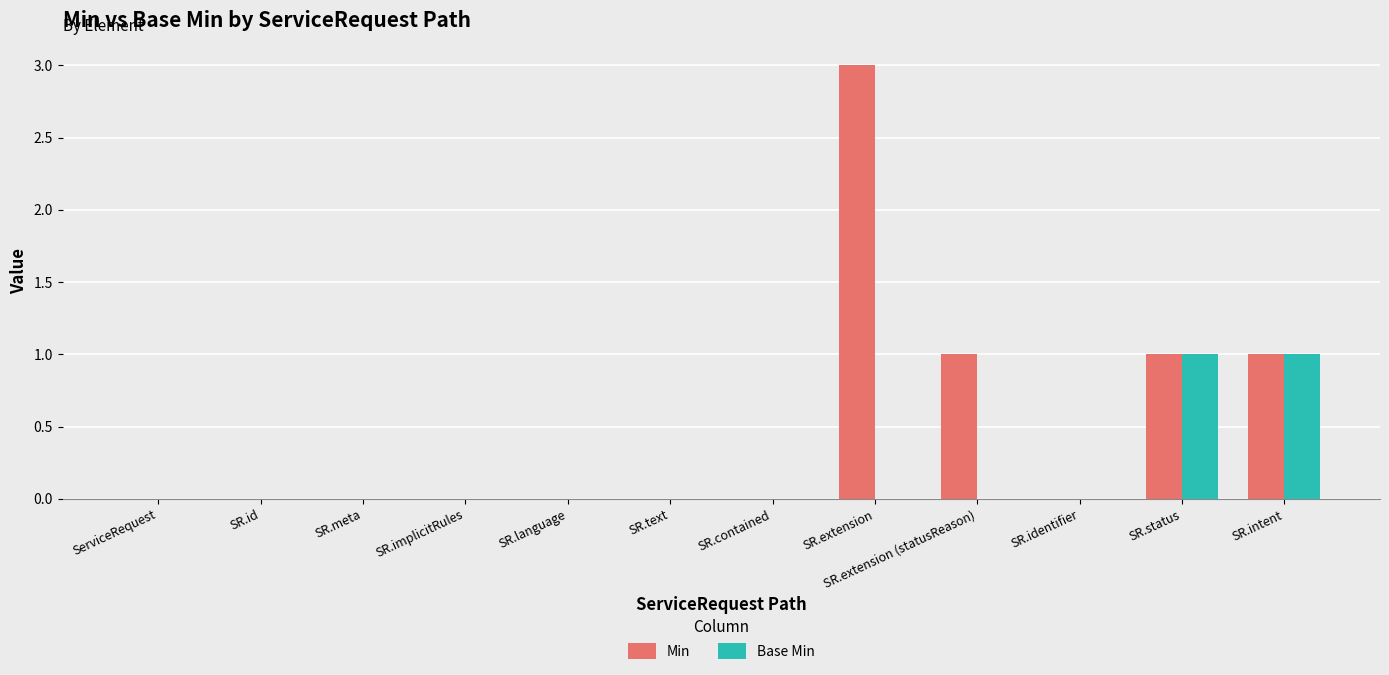

At which category is the sum across all series the highest?

SR.extension